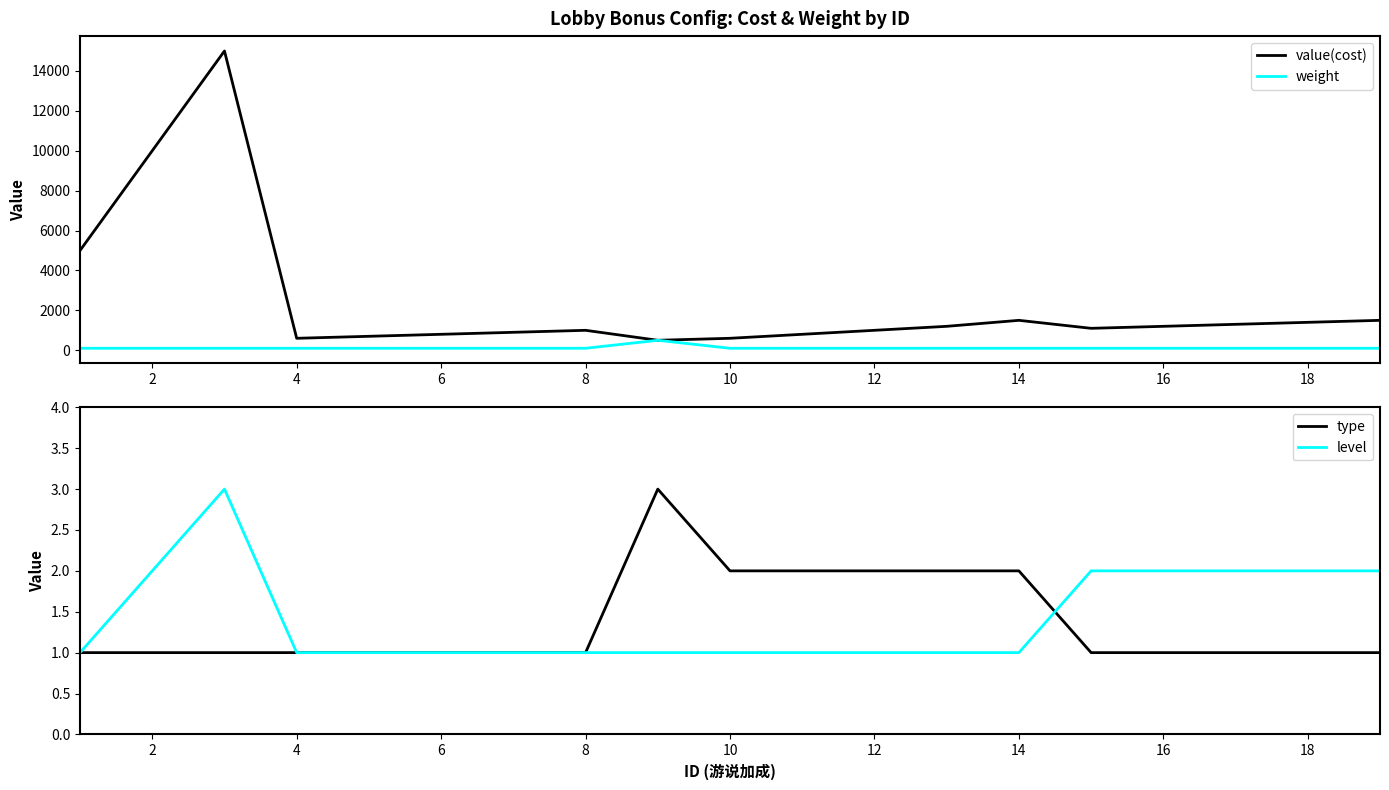

True or false: weight has more than 0 interior local peaks.

True